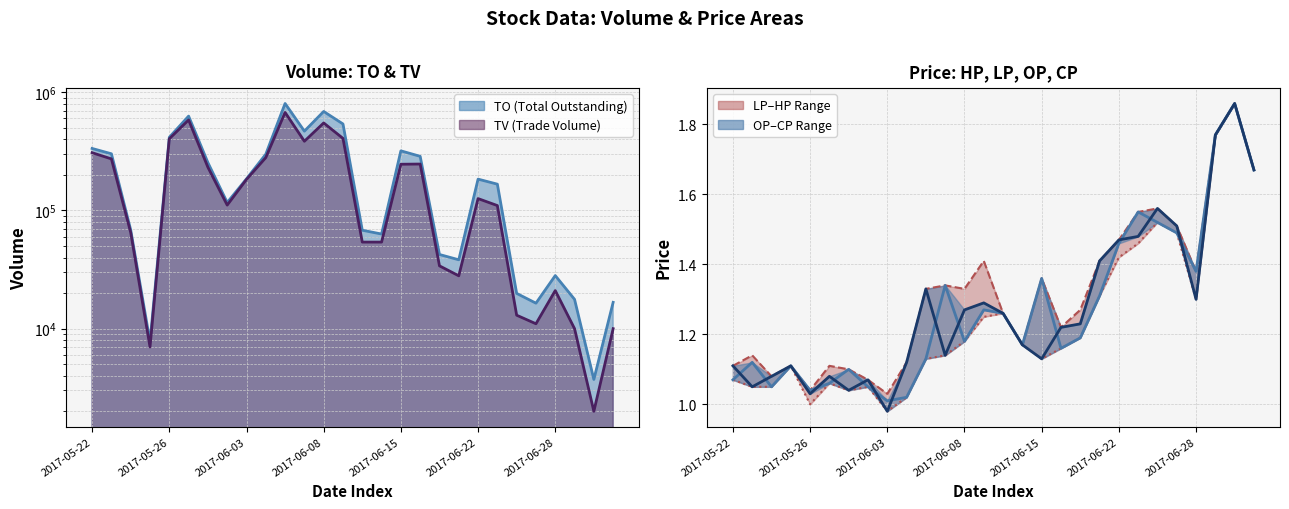

True or false: HP and LP intersect in this chart.

False